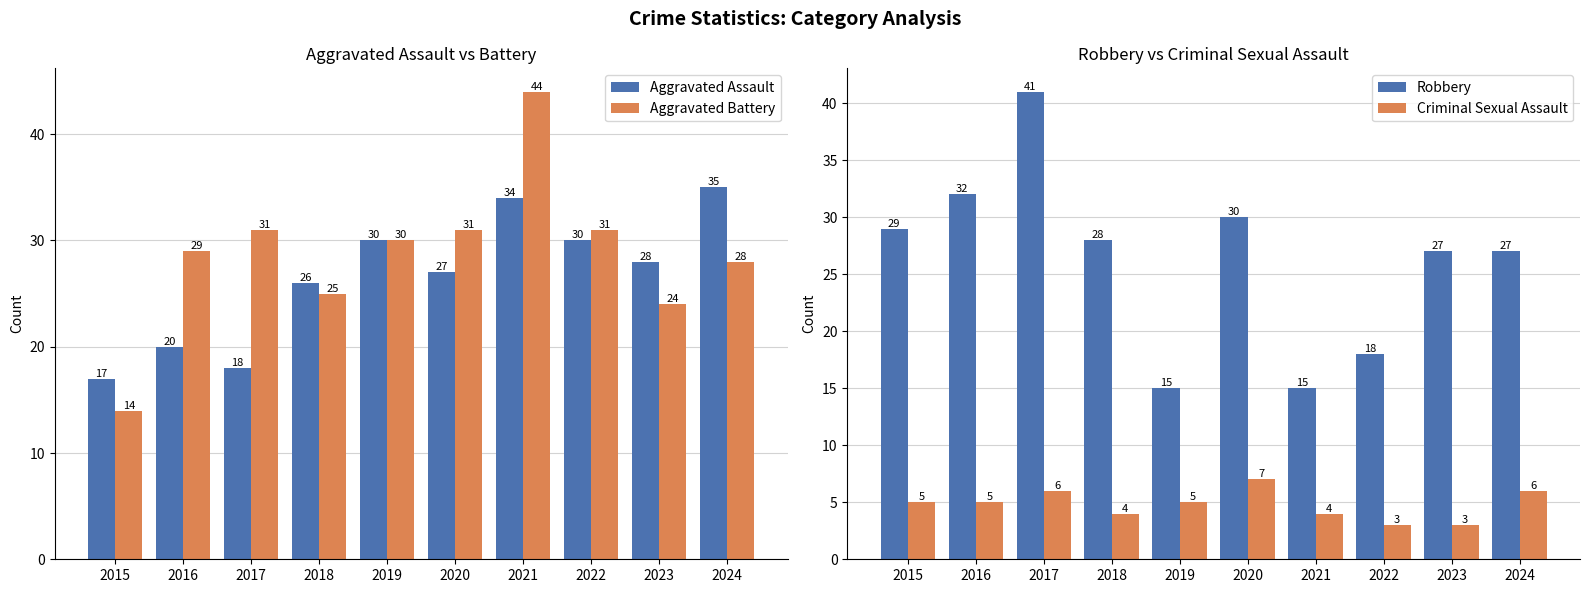

Reading right to left, what are all the values shown in this chart?

Aggravated Assault: 35	28	30	34	27	30	26	18	20	17
Aggravated Battery: 28	24	31	44	31	30	25	31	29	14
Robbery: 27	27	18	15	30	15	28	41	32	29
Criminal Sexual Assault: 6	3	3	4	7	5	4	6	5	5